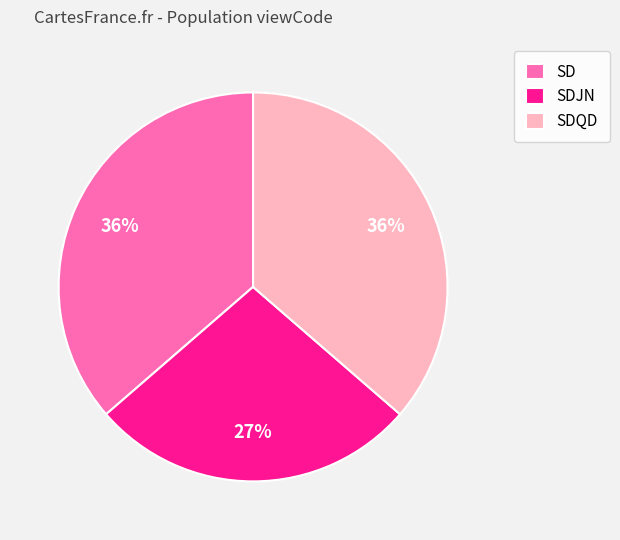

What percentage is the SD slice, to the nearest percent?

36%